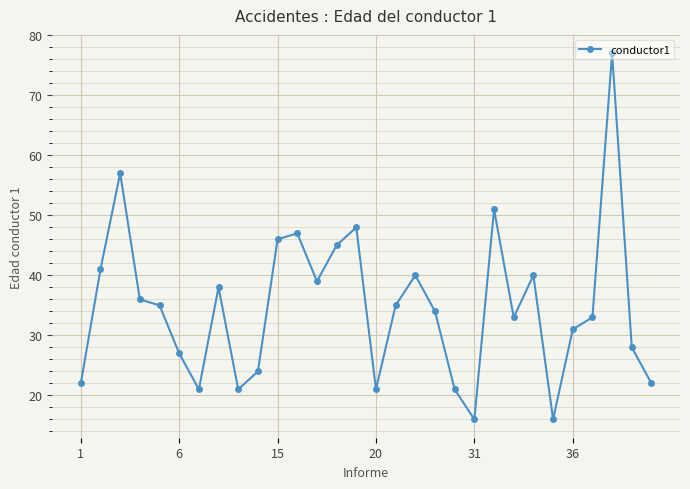

What is the value of the 18th point from the left?

40